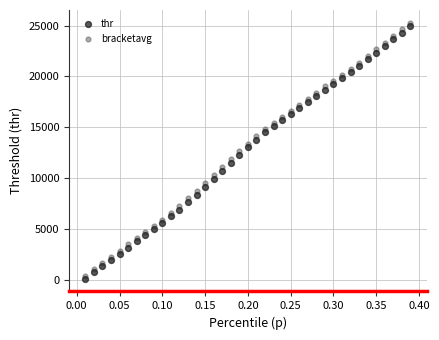

Which series contains the highest Y value?

bracketavg